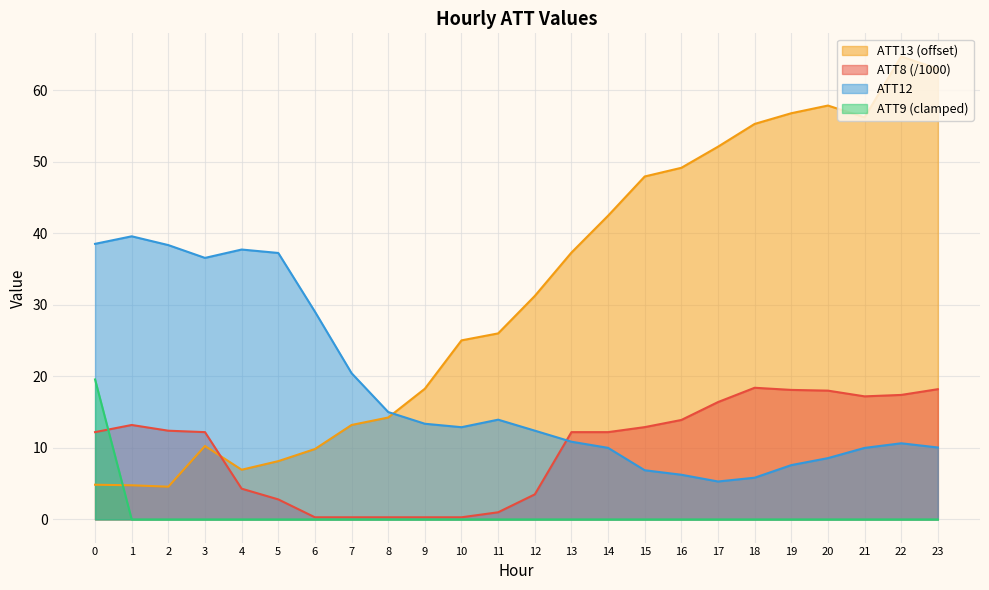

How many distinct data groups are displayed?

4